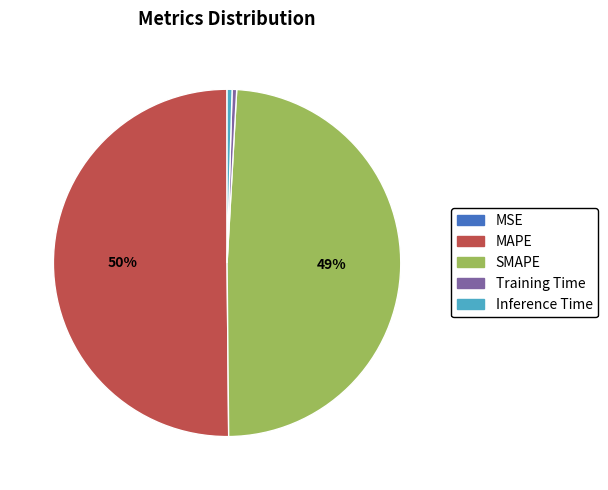

Which has a higher value, MAPE or SMAPE?

MAPE